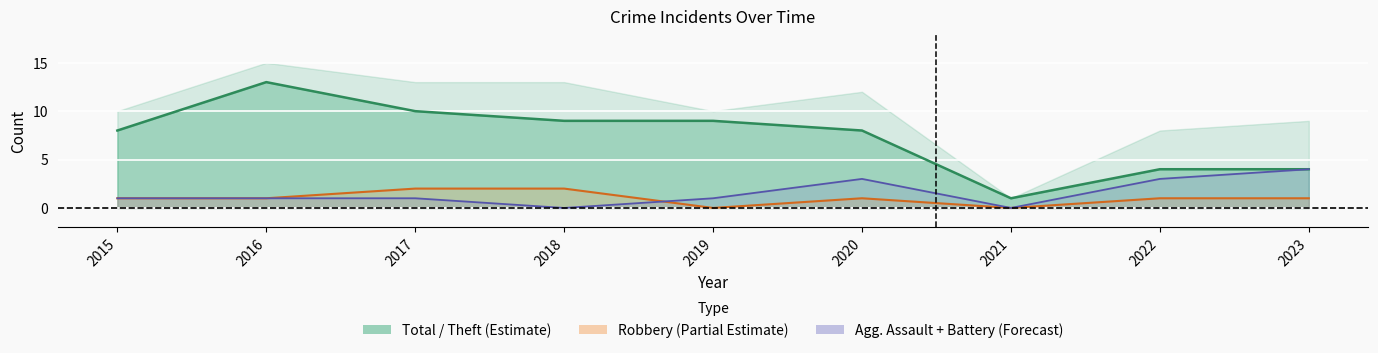

True or false: Robbery (line) has a value of 2 at 2018.

True